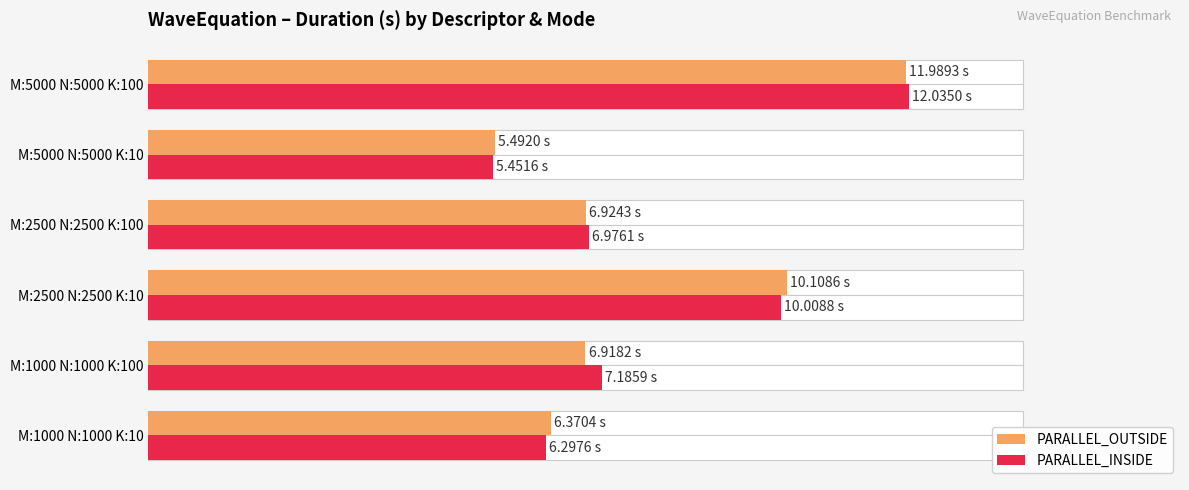

Are the bars horizontal?

Yes